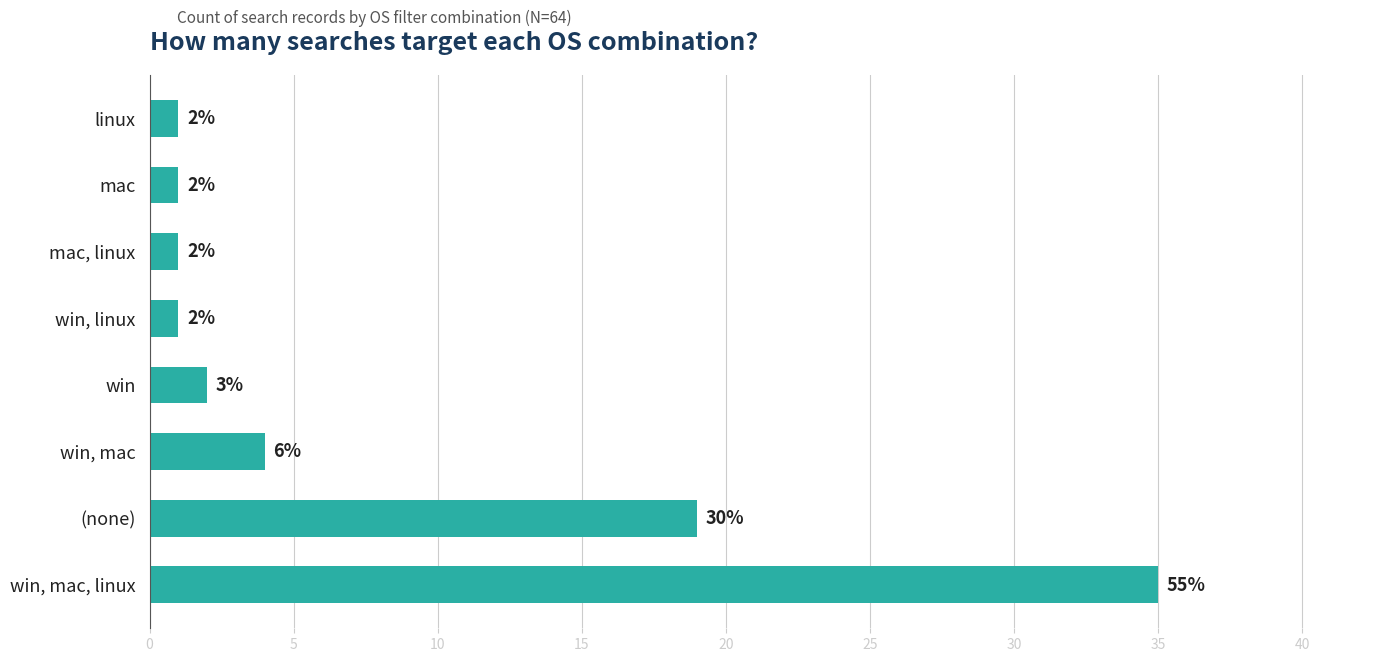

True or false: the data shows 4 at win, mac.

True